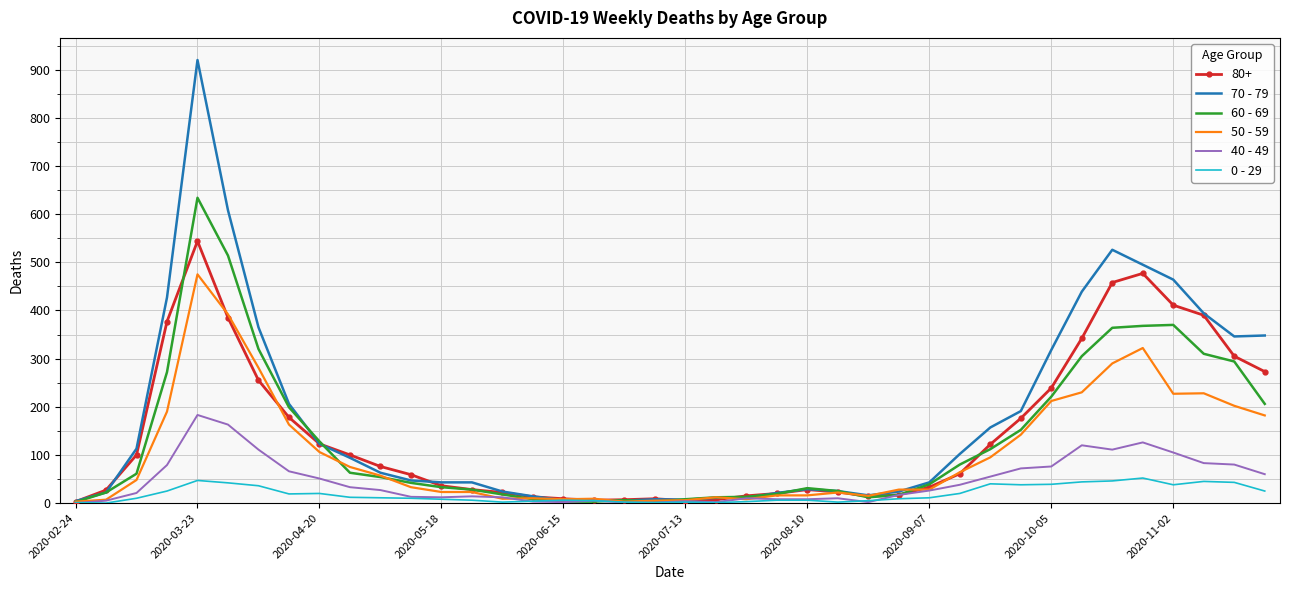

List the series in order of their peak value, lowest first.

0 - 29, 40 - 49, 50 - 59, 80+, 60 - 69, 70 - 79